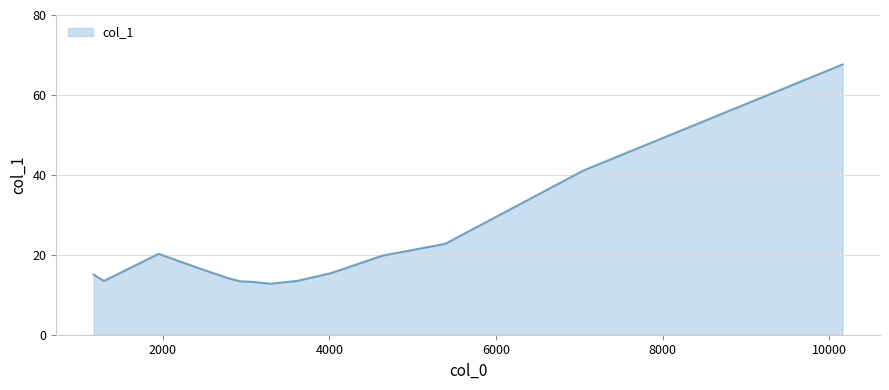

What is the sum of all values?

299.1